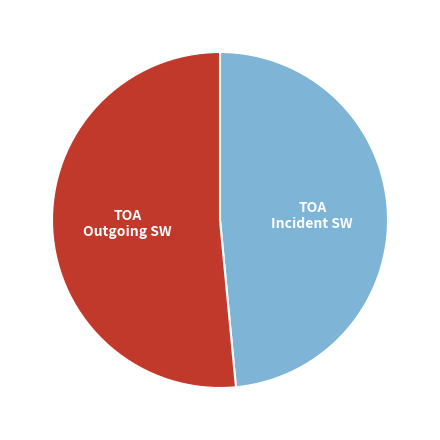

Is there a majority slice in this chart?

Yes